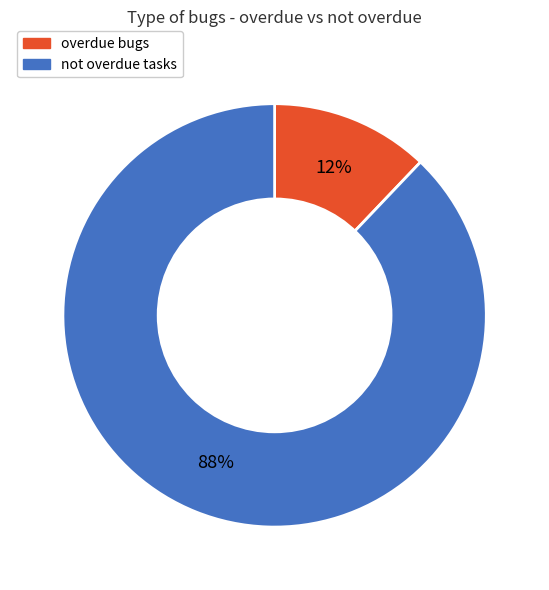

How many segments does this pie chart have?

2